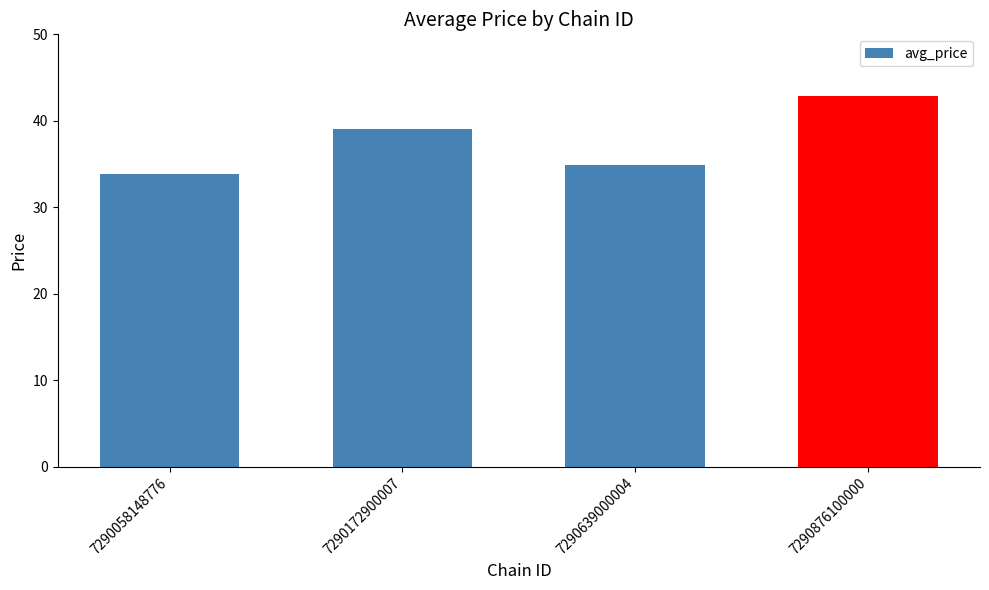

Which label corresponds to the largest value in the chart?

7290876100000